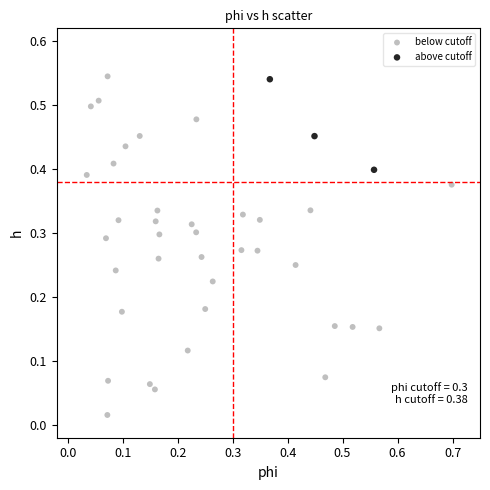

Which series has the widest spread of Y values?

below cutoff